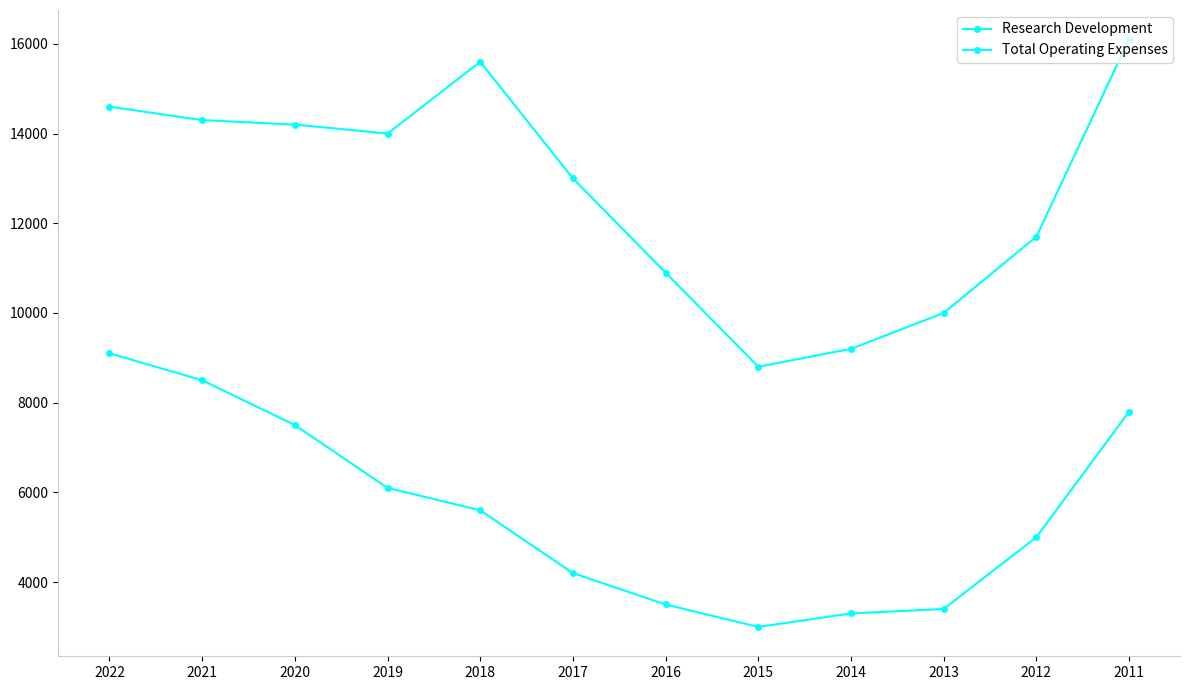

Does the chart have visible grid lines?

No